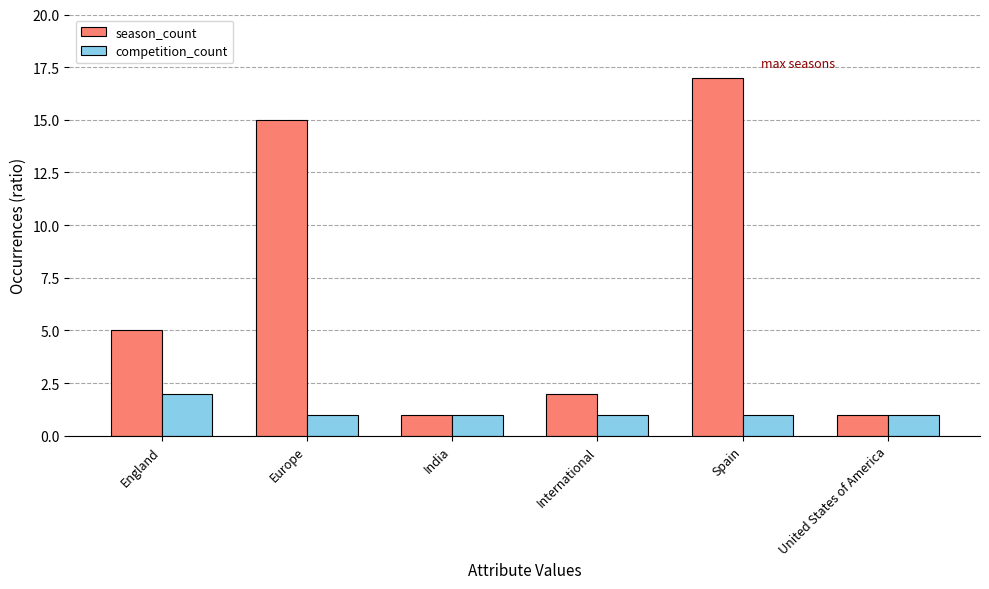

Between England and United States of America, which series saw the biggest shift?

season_count